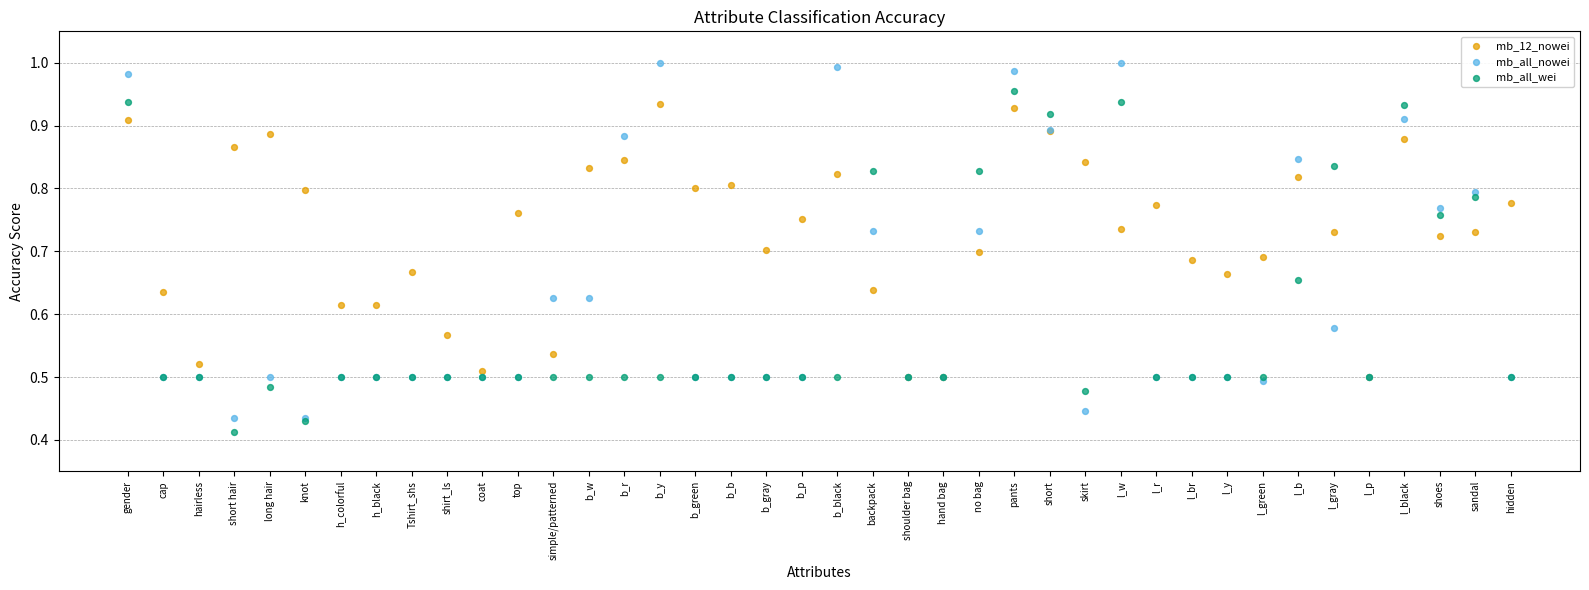

Which series reaches the maximum Y coordinate?

mb_all_nowei